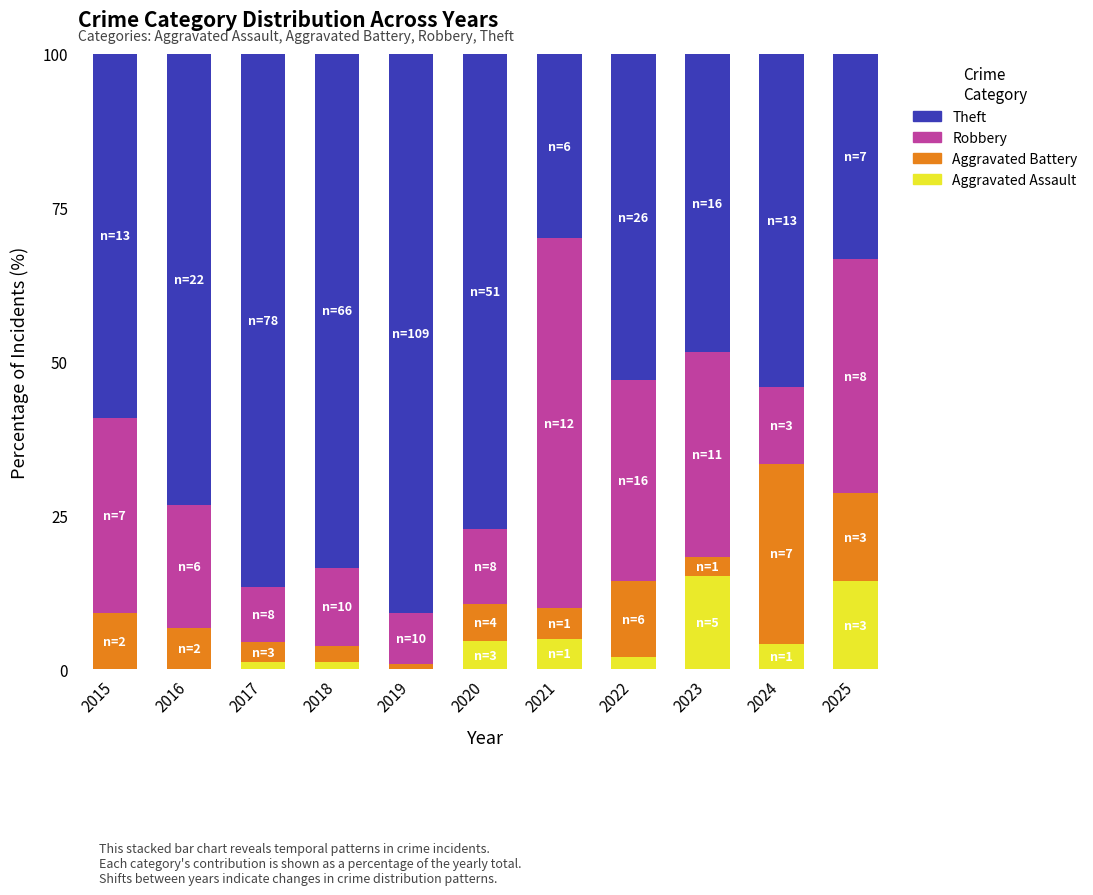

What are all the series names shown in the legend?

Theft, Robbery, Aggravated Battery, Aggravated Assault